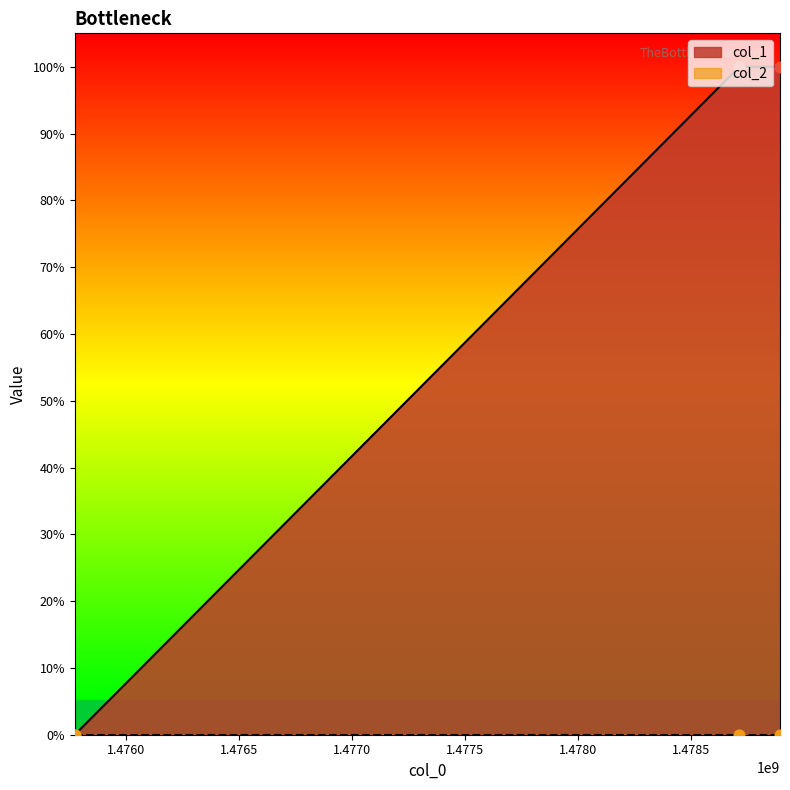

What is the ratio of the value at 1478715540 to the value at 1478895516?

1.0